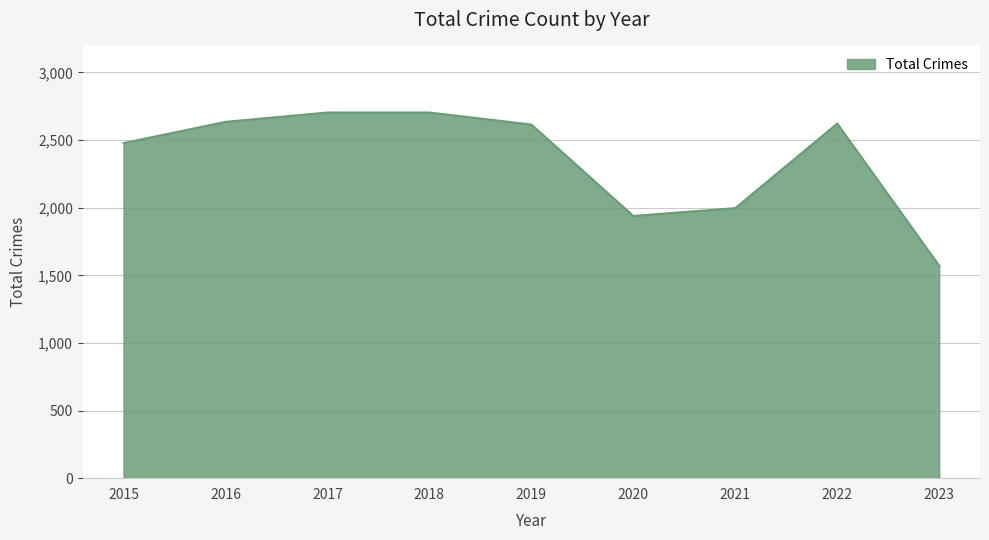

How many series are shown in this chart?

1